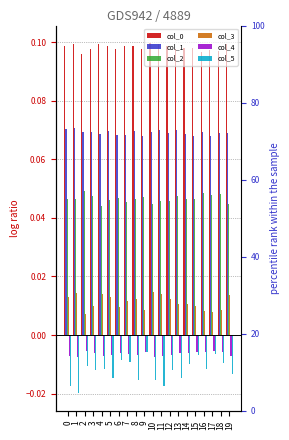

Reading left to right, transcribe all the data shown in this chart.

col_0: 0=0.1	1=0.1	2=0.1	3=0.1	4=0.1	5=0.1	6=0.1	7=0.1	8=0.1	9=0.1	10=0.1	11=0.1	12=0.1	13=0.1	14=0.1	15=0.1	16=0.1	17=0.1	18=0.1	19=0.1
col_1: 0=0.1	1=0.1	2=0.1	3=0.1	4=0.1	5=0.1	6=0.1	7=0.1	8=0.1	9=0.1	10=0.1	11=0.1	12=0.1	13=0.1	14=0.1	15=0.1	16=0.1	17=0.1	18=0.1	19=0.1
col_2: 0=0.0	1=0.0	2=0.0	3=0.0	4=0.0	5=0.0	6=0.0	7=0.0	8=0.0	9=0.0	10=0.0	11=0.0	12=0.0	13=0.0	14=0.0	15=0.0	16=0.0	17=0.0	18=0.0	19=0.0
col_3: 0=0.0	1=0.0	2=0.0	3=0.0	4=0.0	5=0.0	6=0.0	7=0.0	8=0.0	9=0.0	10=0.0	11=0.0	12=0.0	13=0.0	14=0.0	15=0.0	16=0.0	17=0.0	18=0.0	19=0.0
col_4: 0=-0.0	1=-0.0	2=-0.0	3=-0.0	4=-0.0	5=-0.0	6=-0.0	7=-0.0	8=-0.0	9=-0.0	10=-0.0	11=-0.0	12=-0.0	13=-0.0	14=-0.0	15=-0.0	16=-0.0	17=-0.0	18=-0.0	19=-0.0
col_5: 0=-0.0	1=-0.0	2=-0.0	3=-0.0	4=-0.0	5=-0.0	6=-0.0	7=-0.0	8=-0.0	9=-0.0	10=-0.0	11=-0.0	12=-0.0	13=-0.0	14=-0.0	15=-0.0	16=-0.0	17=-0.0	18=-0.0	19=-0.0